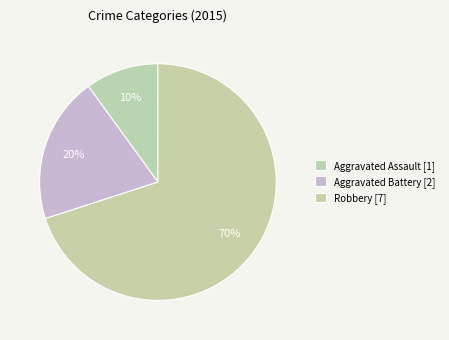

How many segments does this pie chart have?

3